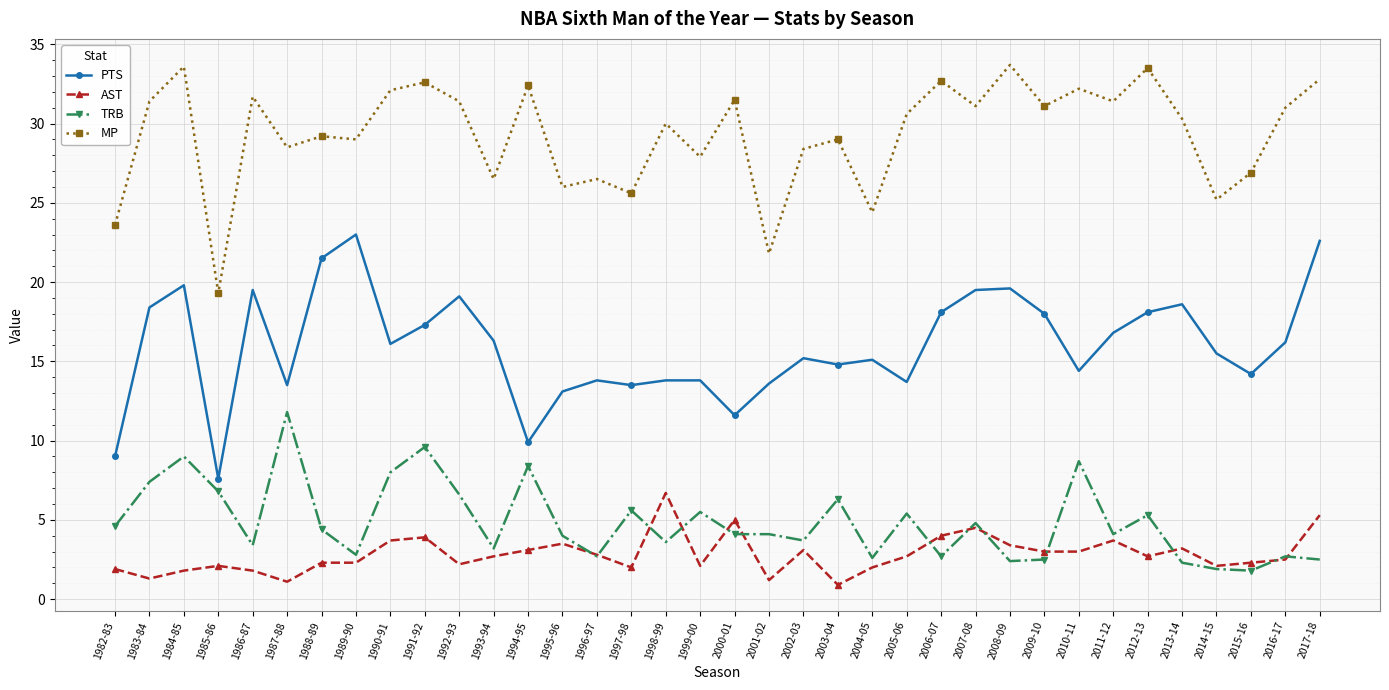

Rank the series by their maximum value, from highest to lowest.

MP, PTS, TRB, AST